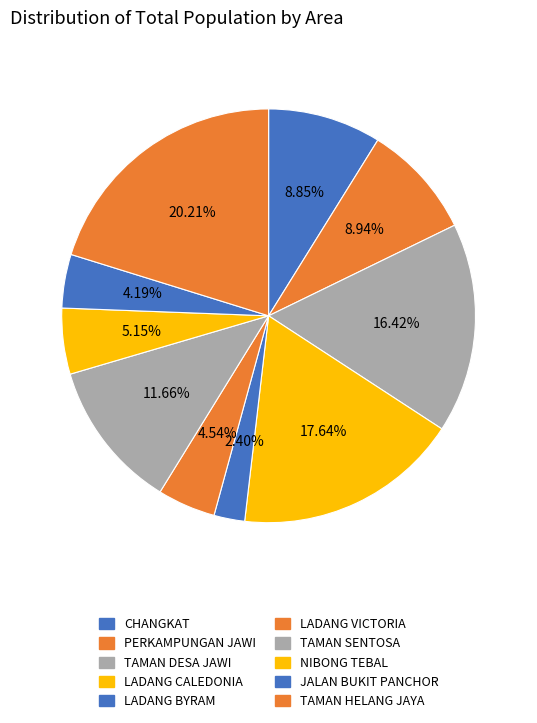

Combined, do NIBONG TEBAL and CHANGKAT account for over 50%?

No